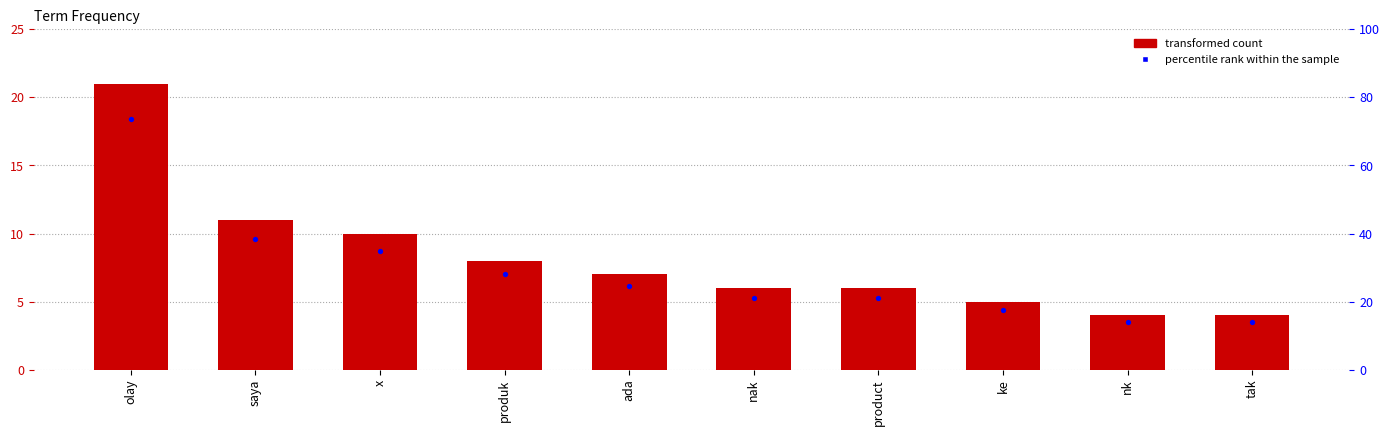

What is the total value across all series at nk?

18.0